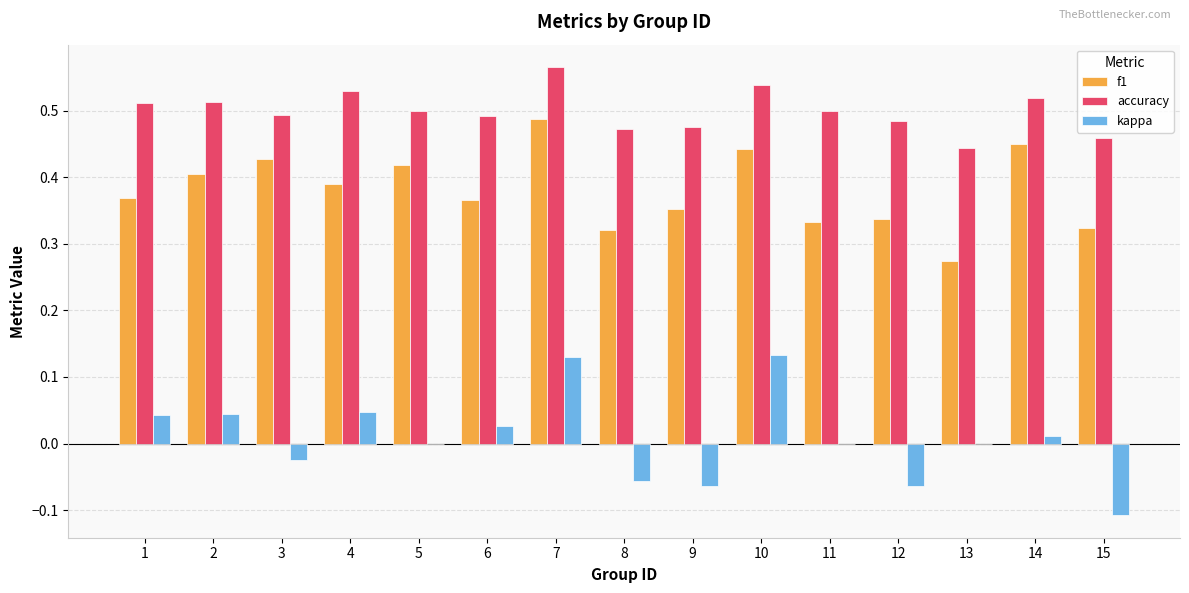

True or false: kappa has a value of 0.0 at 5.

True